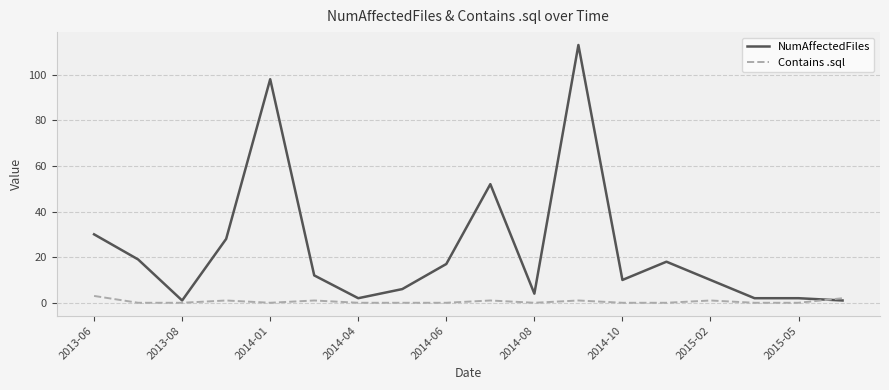

What is the highest value of the Contains .sql series?

3